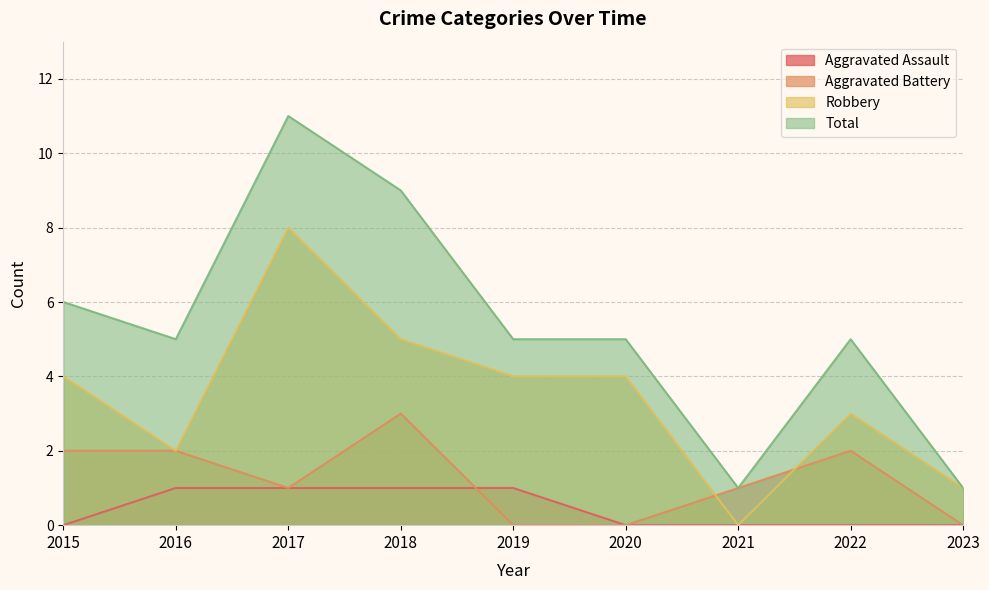

What is the sum of the Aggravated Battery values at 2021 and 2016?

3